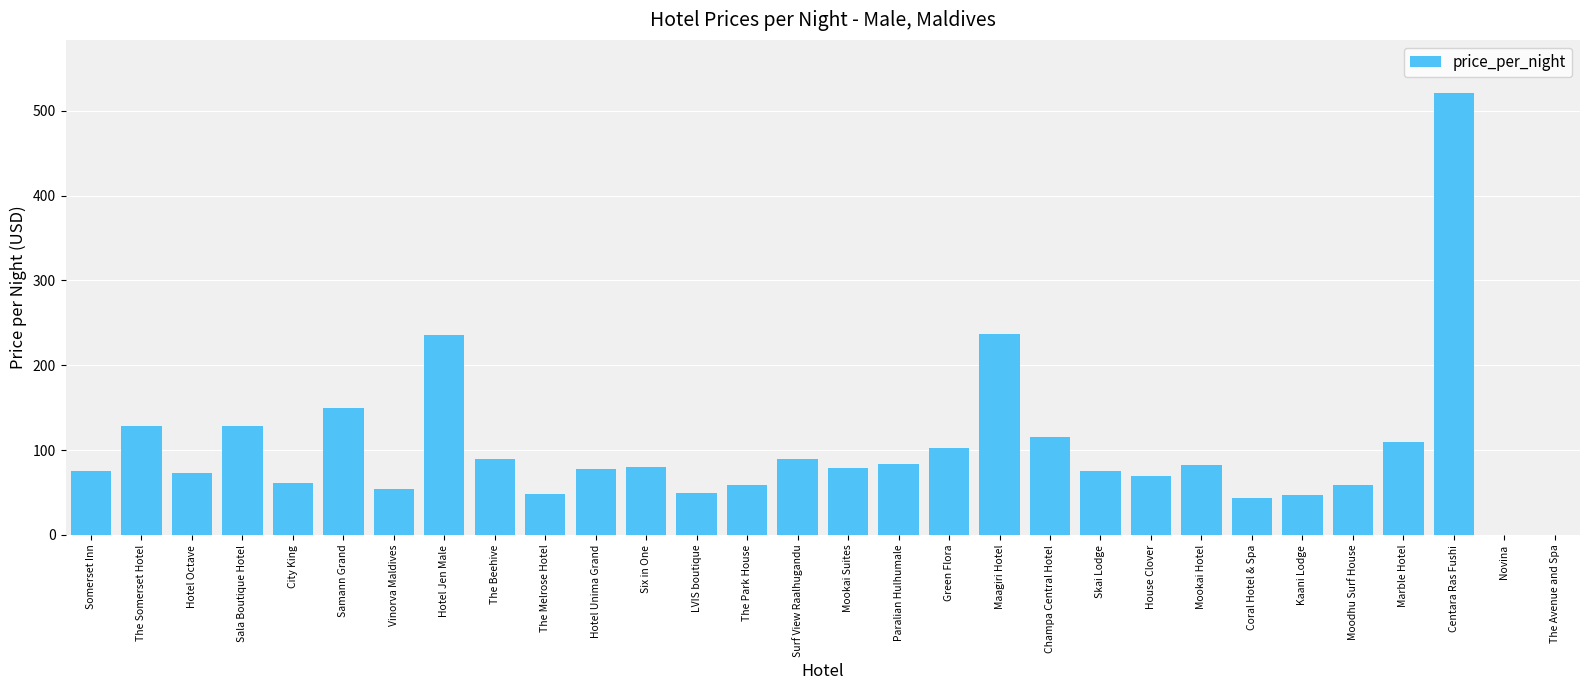

Is it true that the value at Green Flora is 181?

False